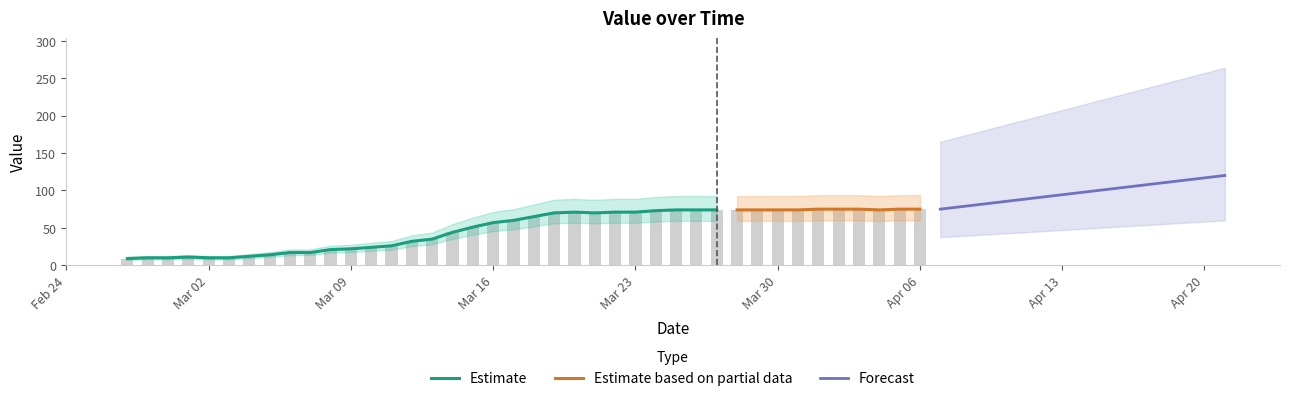

What is the label of the 3rd bar from the right?

2020-04-04